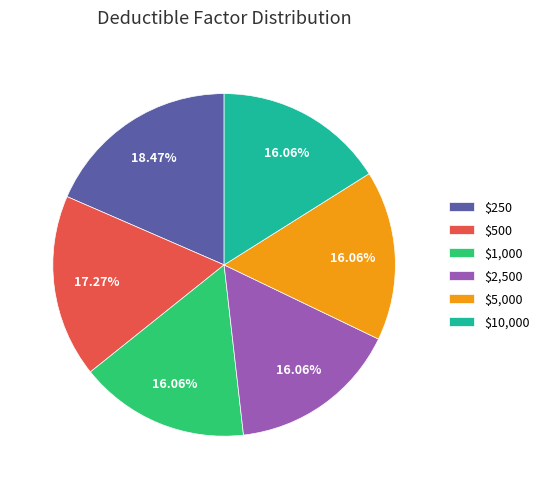

What percentage is the $2,500 slice, to the nearest percent?

16%